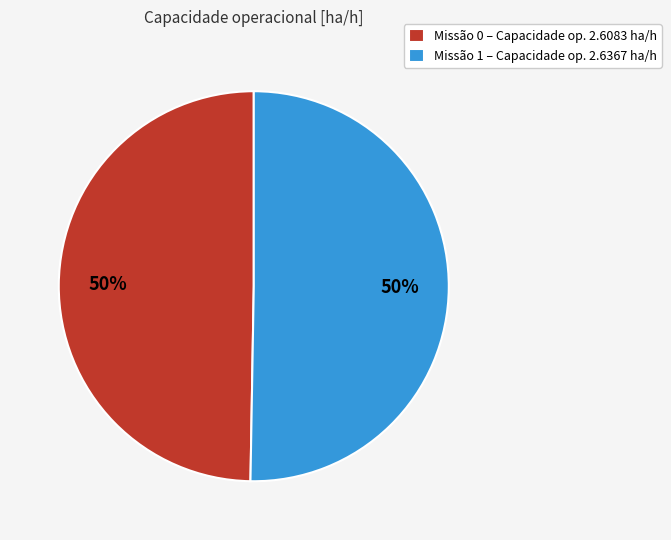

What is the ratio of the value at Missão 0 – Capacidade op. 2.6083 ha/h to the value at Missão 1 – Capacidade op. 2.6367 ha/h?

1.0